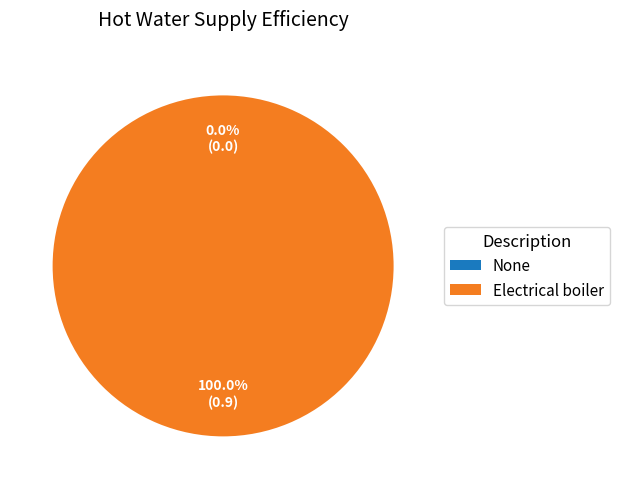

Which slice is the smallest?

None